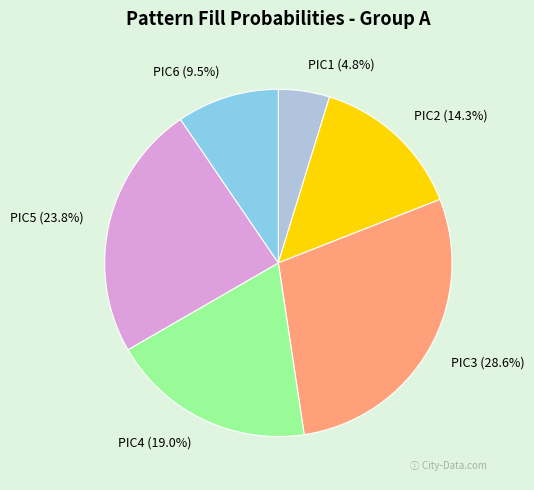

Between PIC6 and PIC5, which is larger?

PIC5